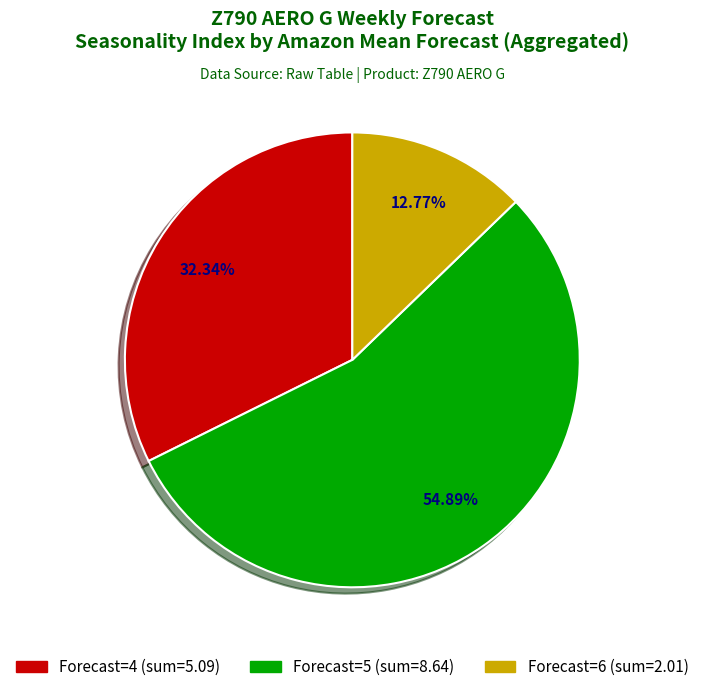

How many segments does this pie chart have?

3